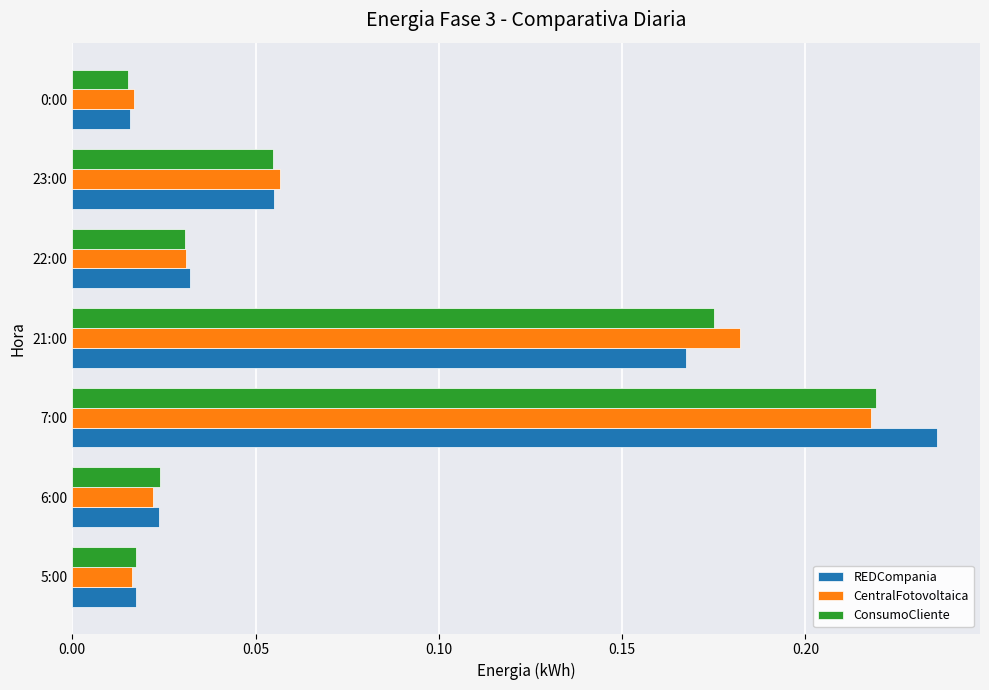

Which category has the highest value across all series?

7:00